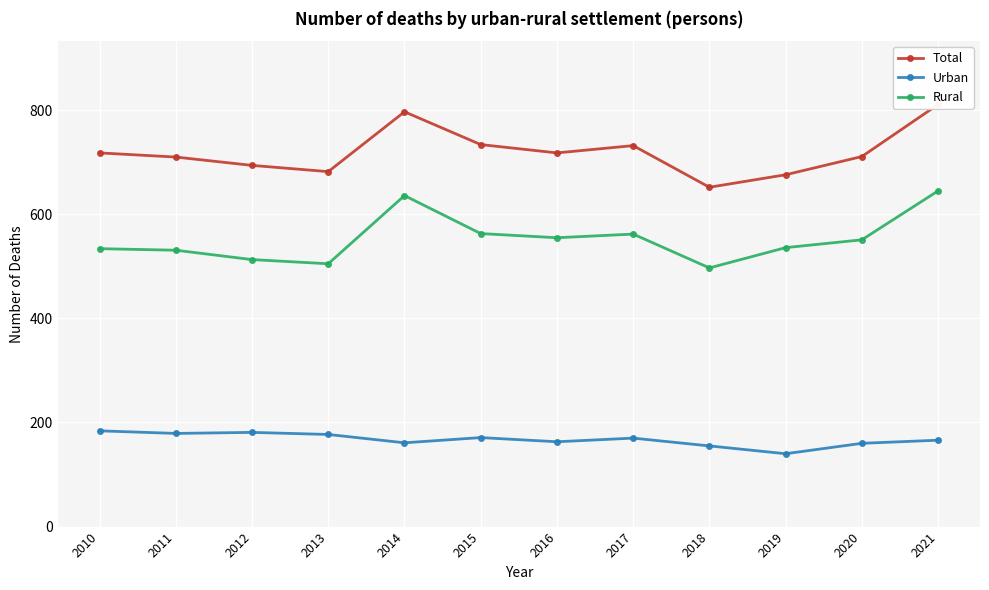

What is the highest value of the Rural series?

645